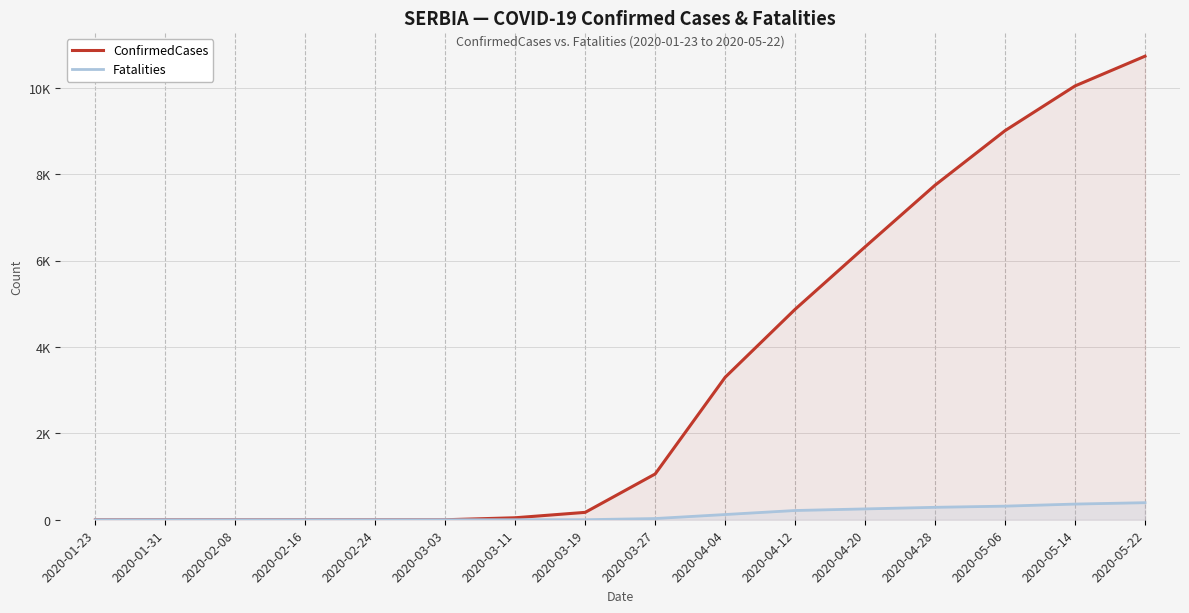

True or false: Fatalities and ConfirmedCases intersect in this chart.

False